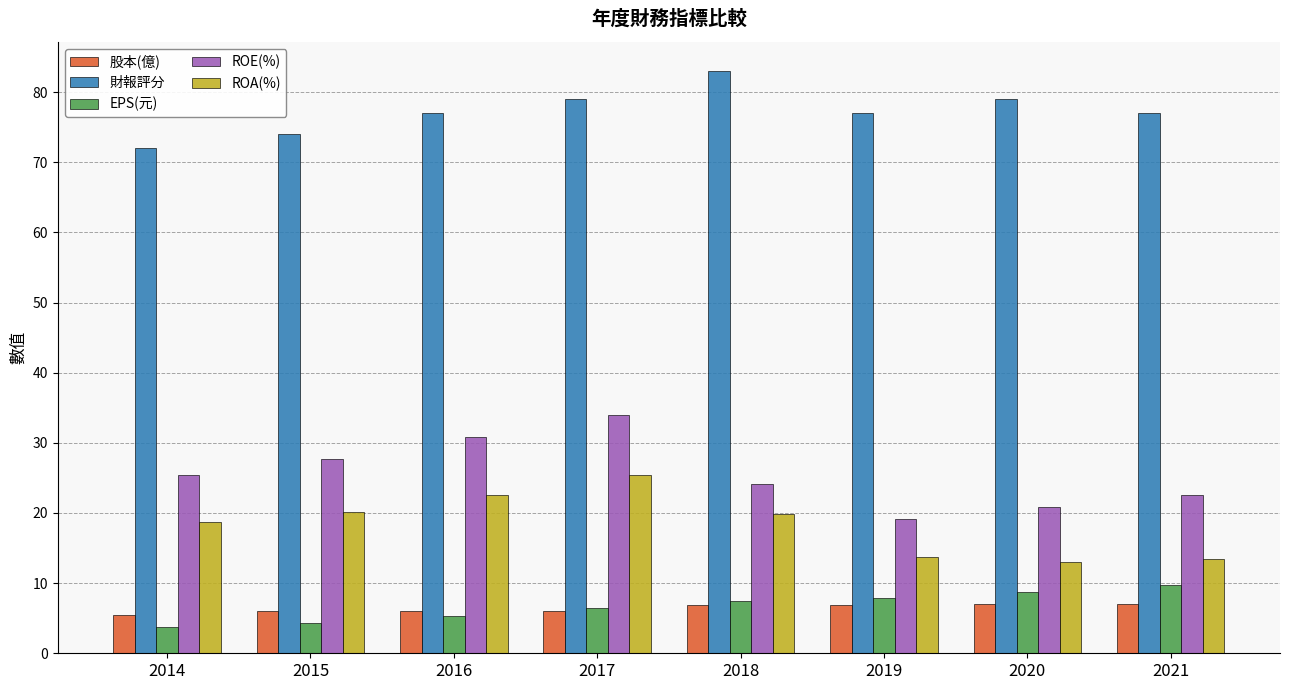

How many data points does each series have?

8